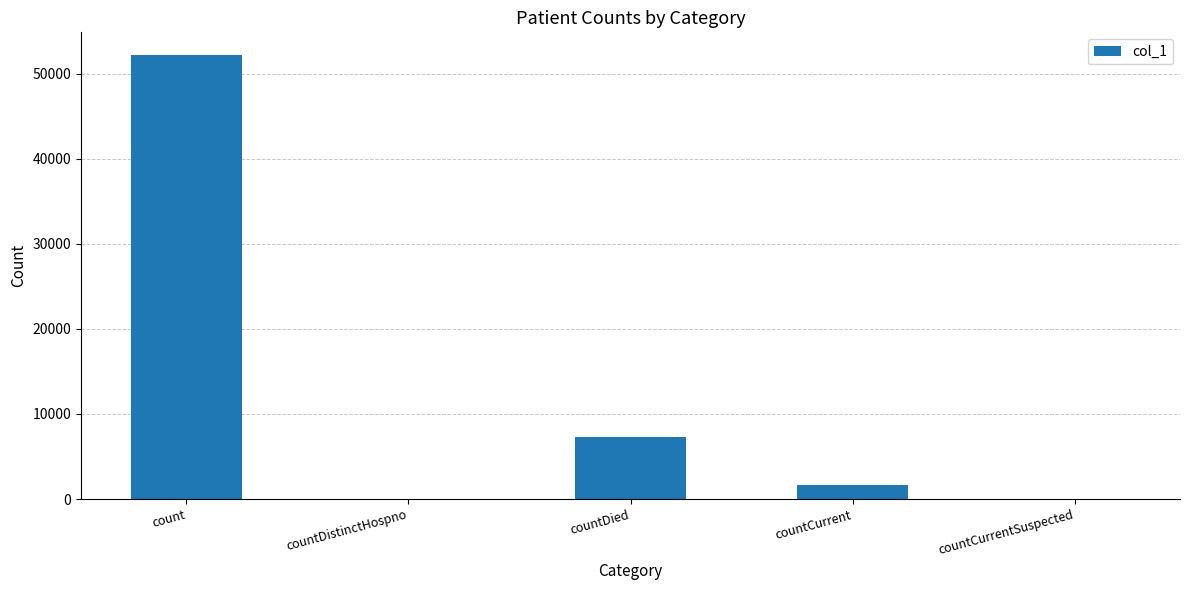

The chart shows a value of 7254 at countDied. True or false?

True